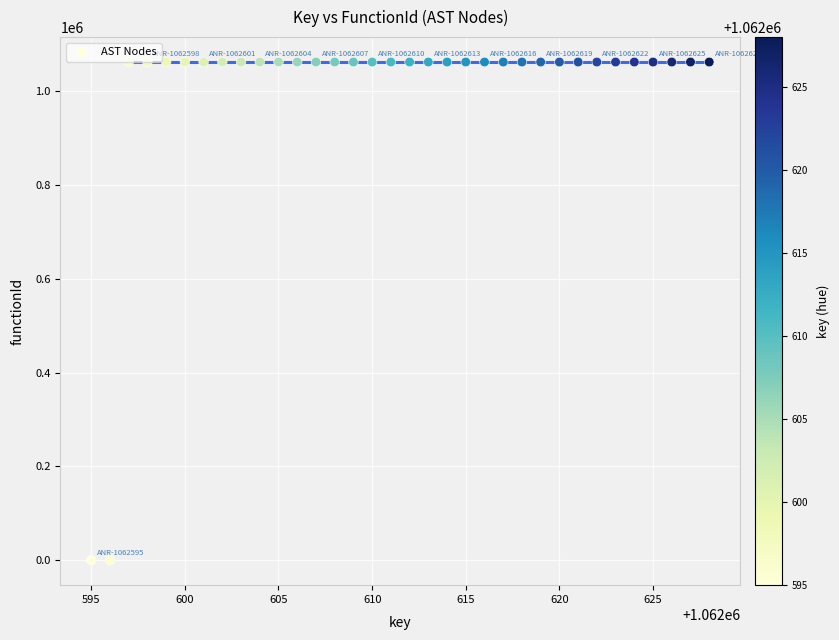

What is the range of X values (max minus min)?

33